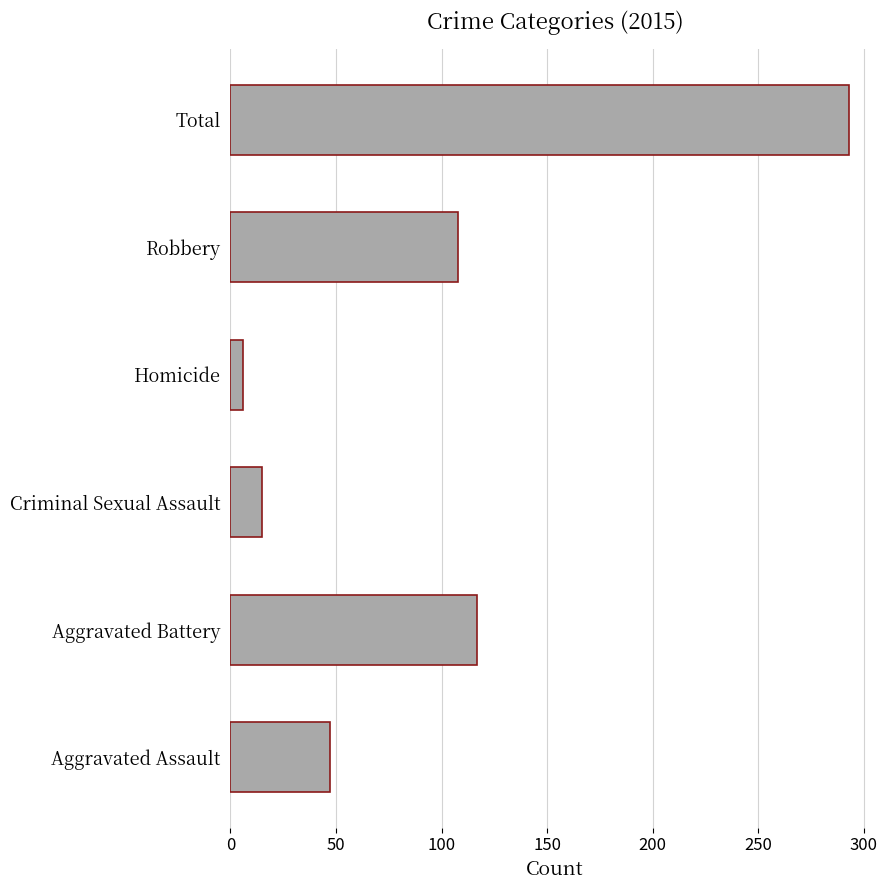

What is the average value?

98